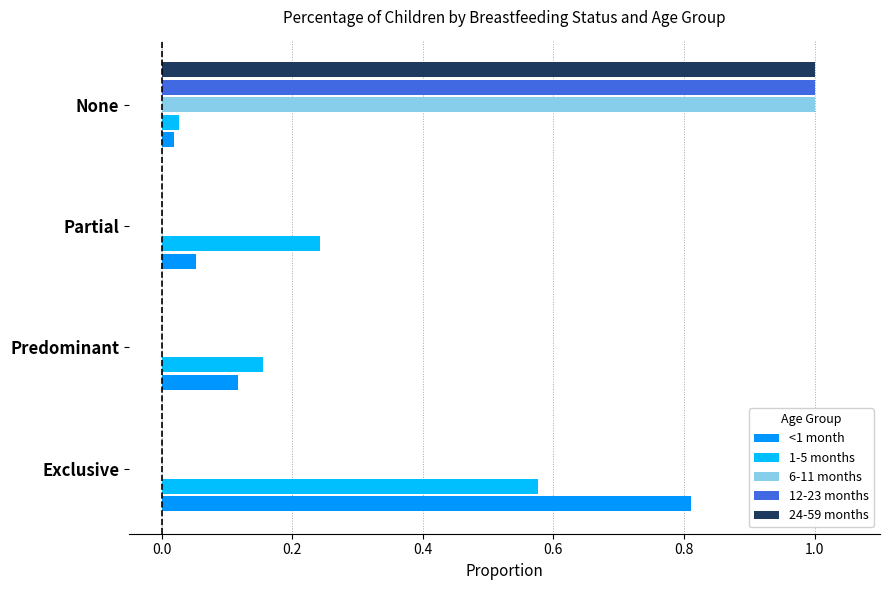

Which series changed the most between Exclusive and Partial?

<1 month